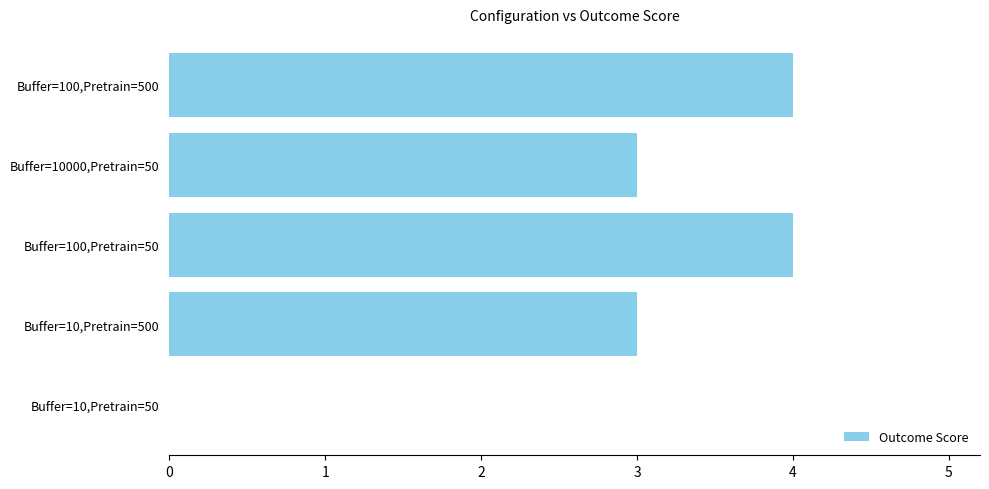

True or false: the data shows 2 at Buffer=100,Pretrain=50.

False